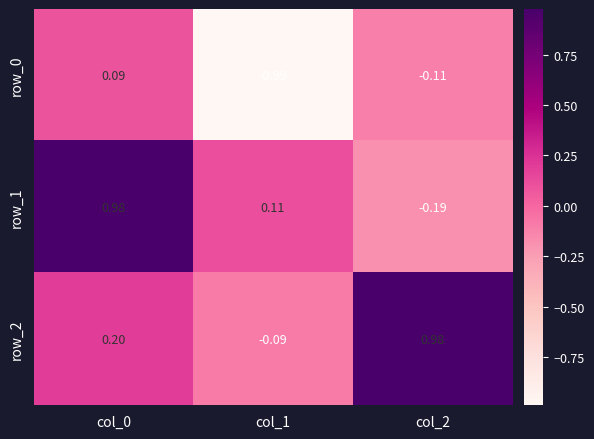

Between col_0 and col_2, which series saw the biggest shift?

row_1